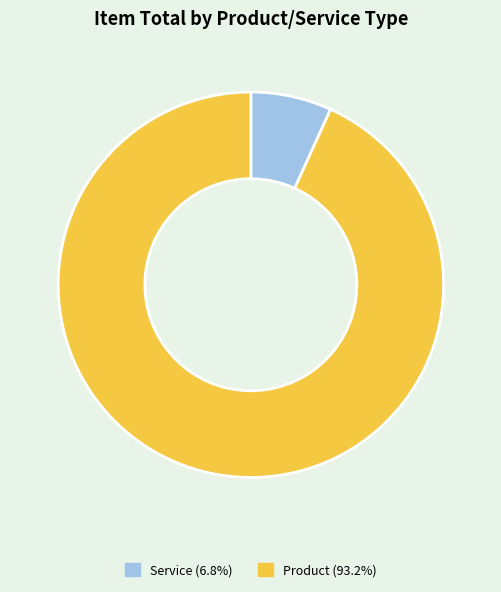

Count the number of slices in the pie.

2